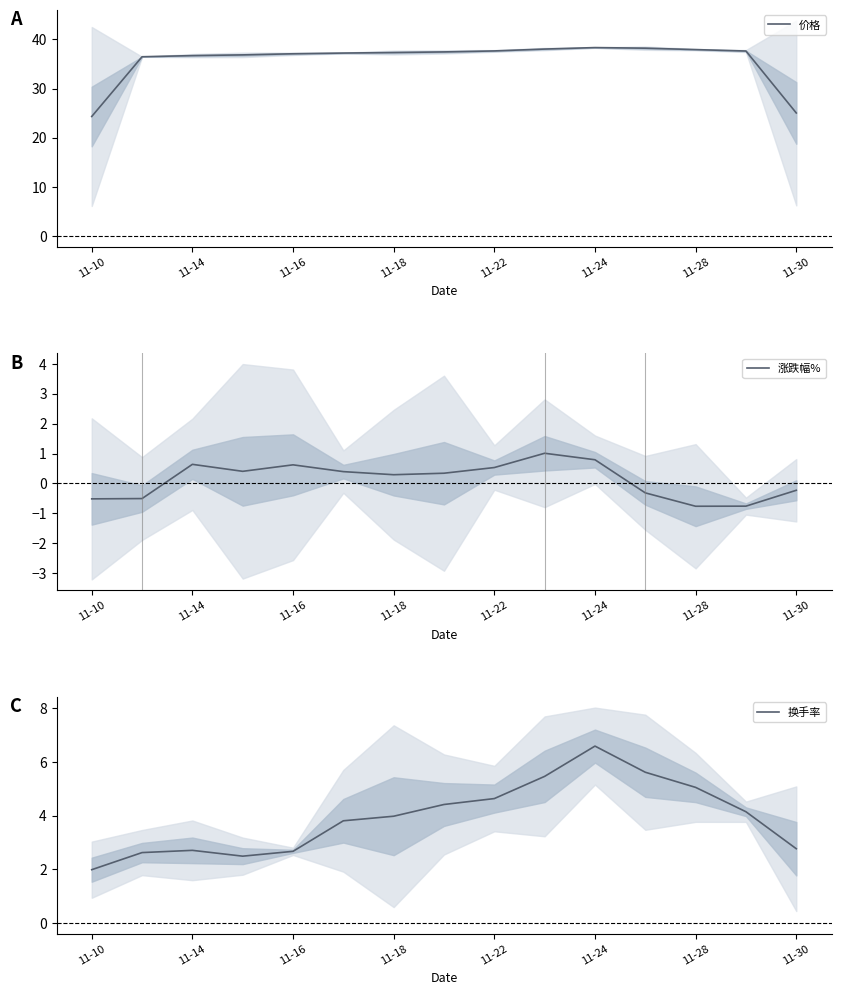

Rank the series by their maximum value, from lowest to highest.

涨跌幅%, 换手率, 价格